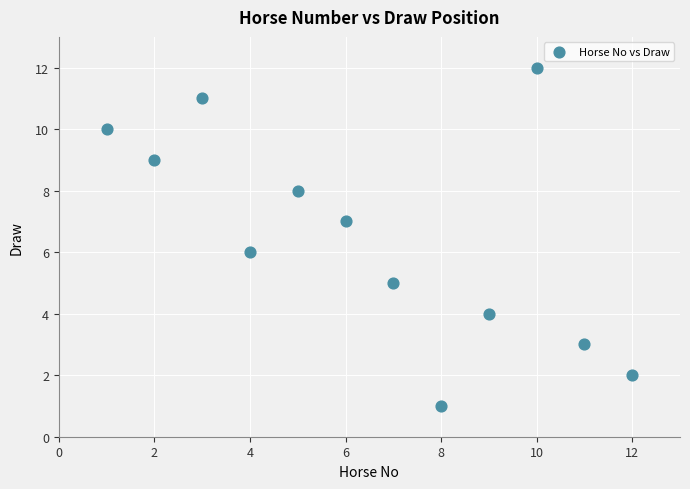

What is the range of X values (max minus min)?

11